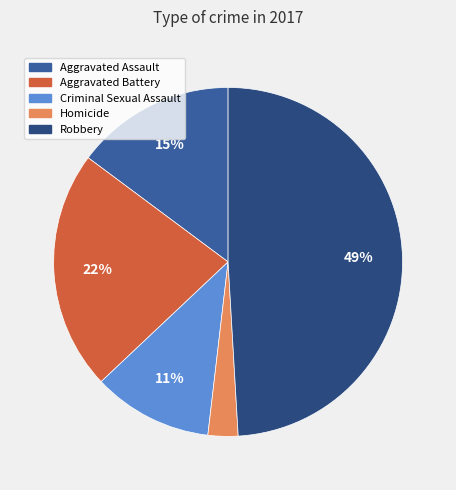

How many segments does this pie chart have?

5